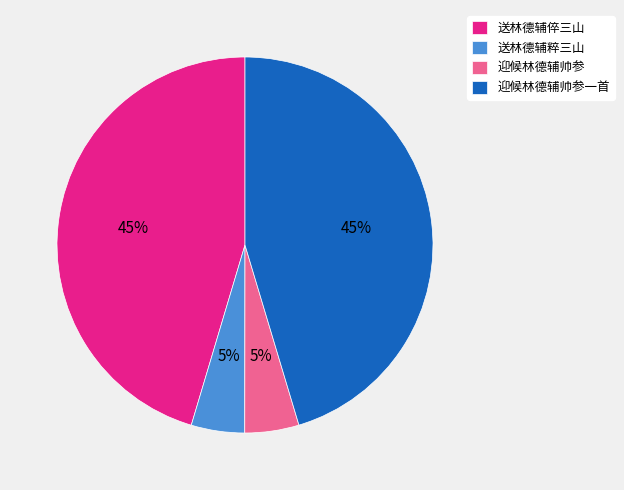

What percentage is the 迎候林德辅帅参一首 slice, to the nearest percent?

45%